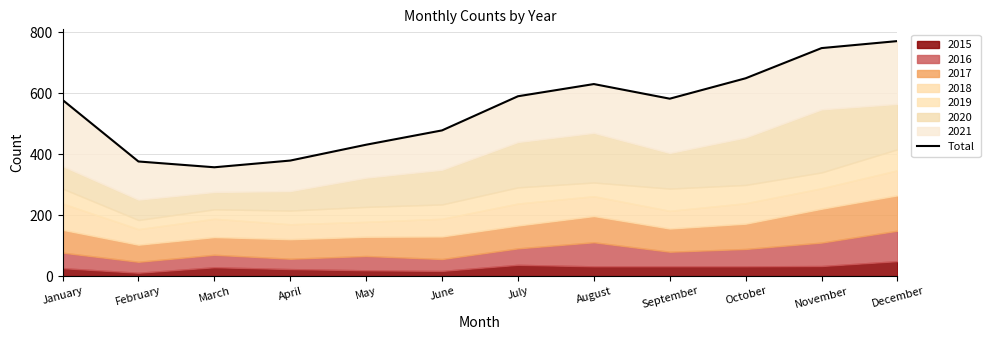

What is the difference between the values at June and March?

121